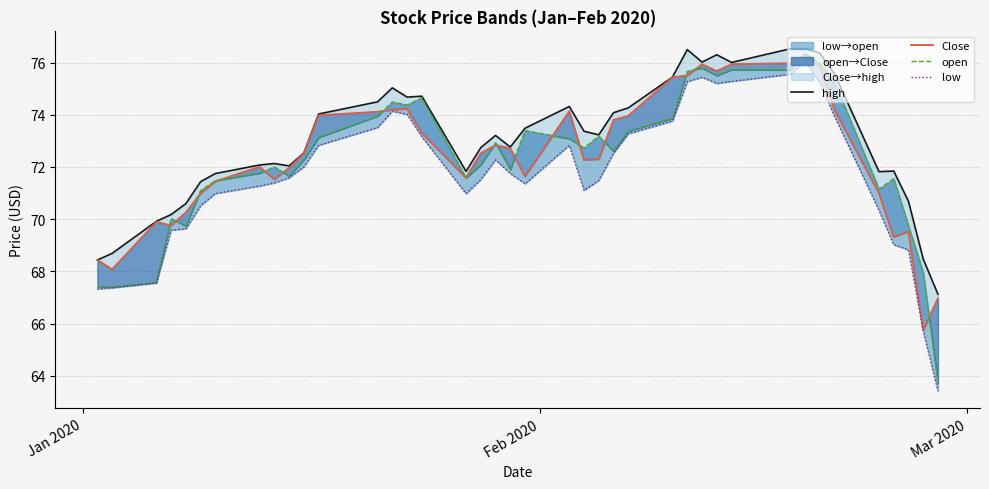

How many values in the open series are below 72?

16